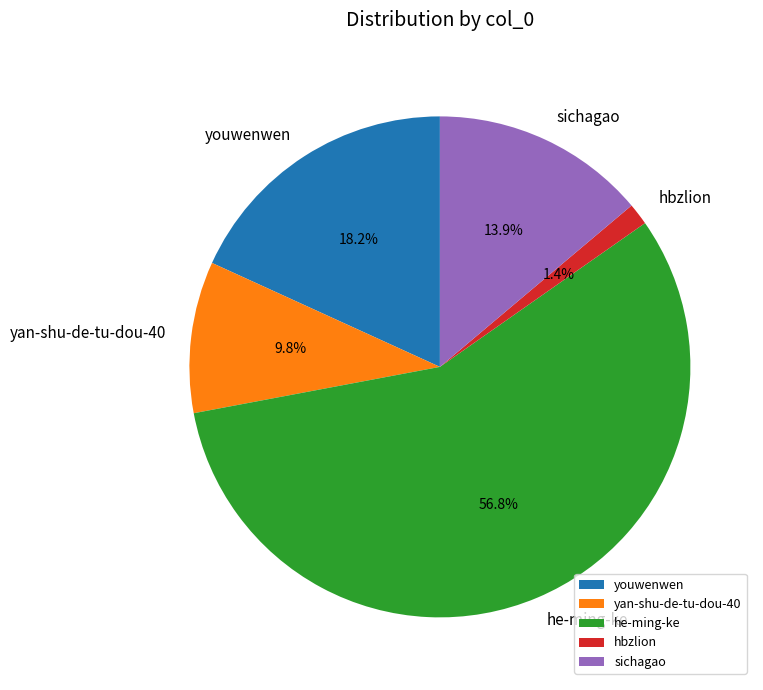

Is the sum of sichagao and hbzlion greater than half?

No